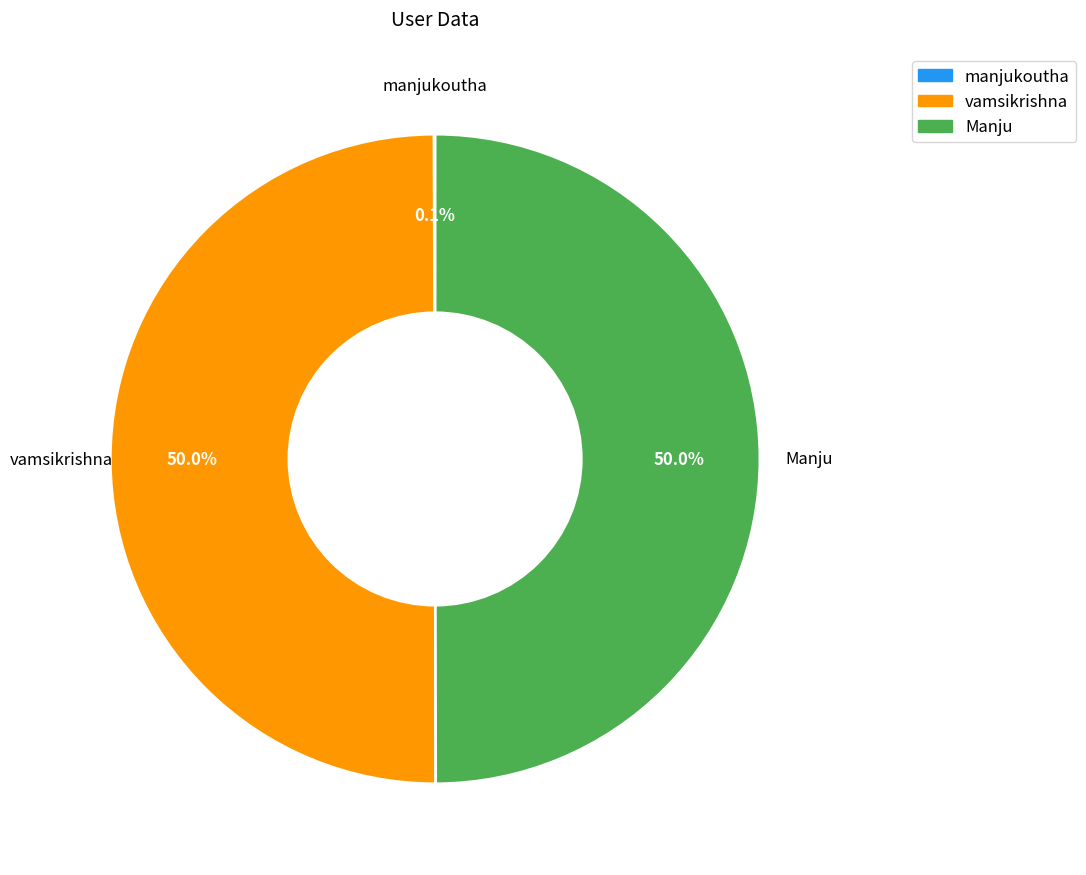

What is the ratio of the value at vamsikrishna to the value at Manju?

1.0